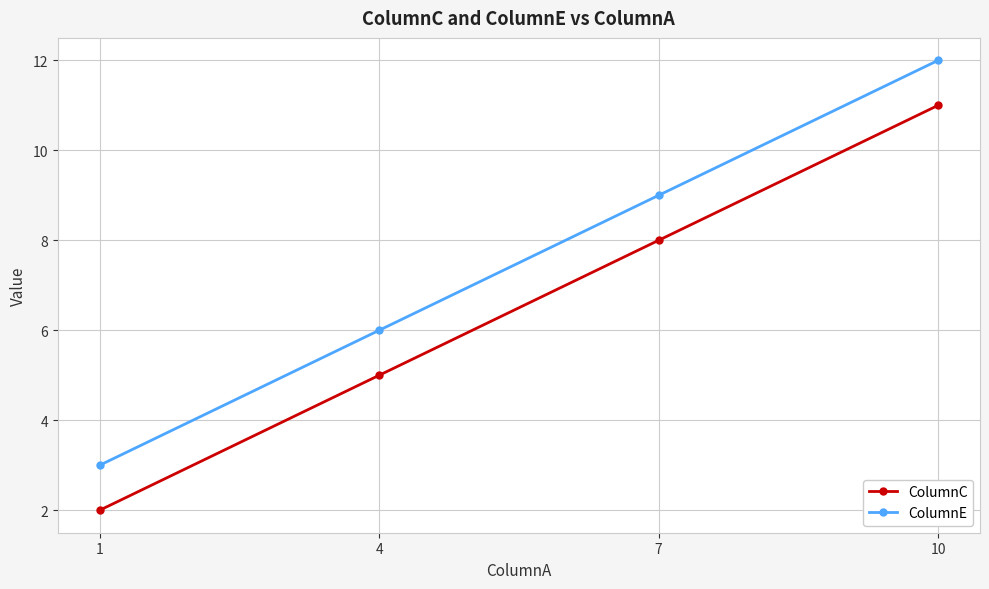

What is the difference between the maximum and second lowest values in the ColumnC series?

6